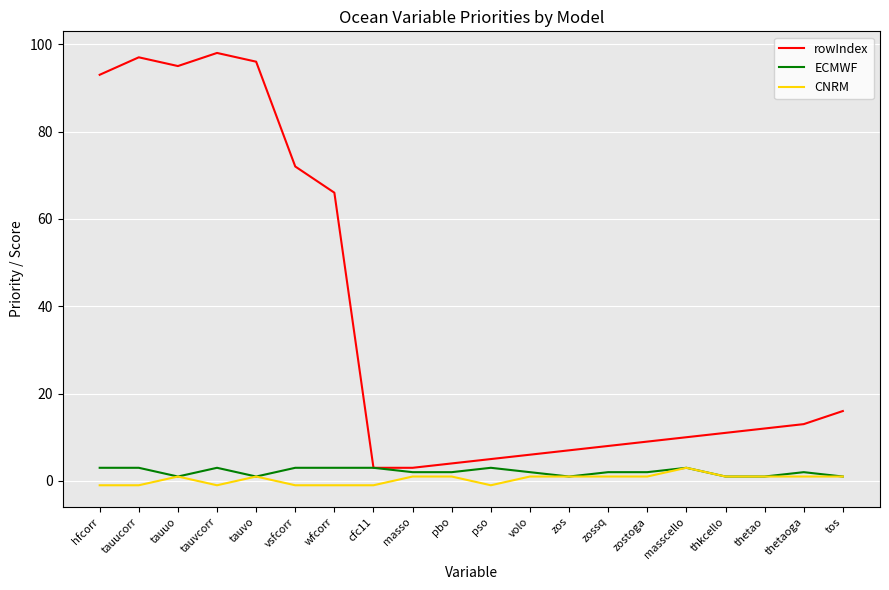

True or false: ECMWF has a value of 3 at cfc11.

True